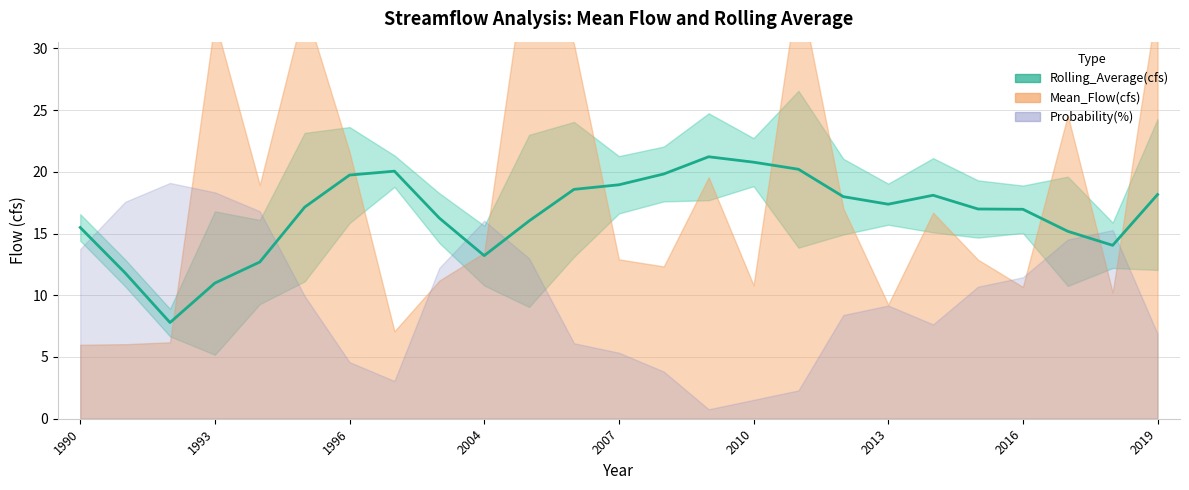

Count the number of values greater than 17.

13